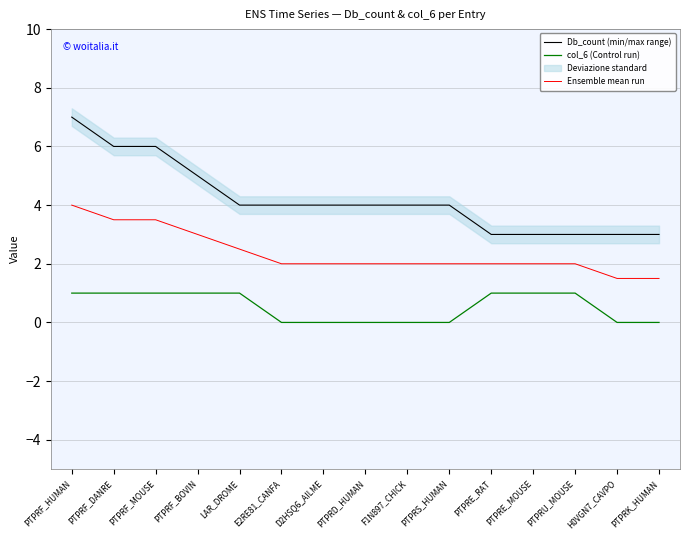

Which series has the largest range (max minus min)?

Db_count (min/max range)